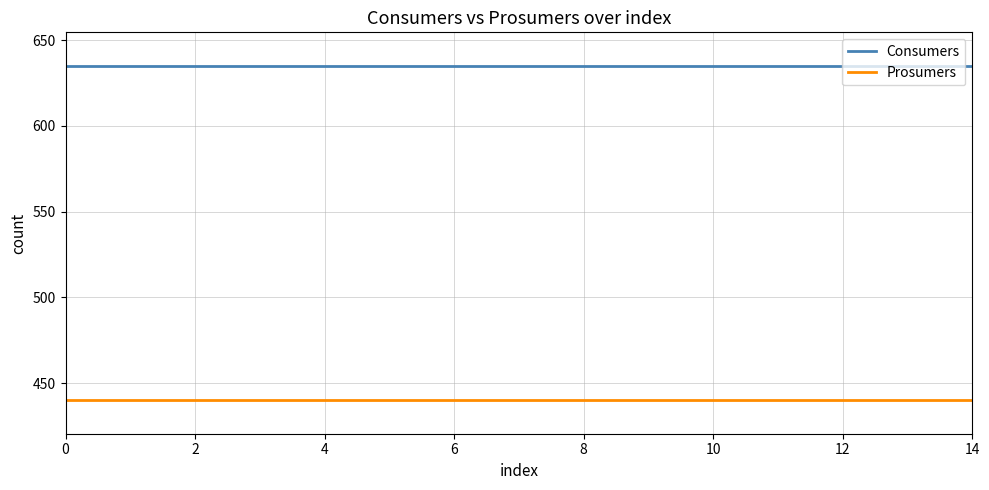

True or false: Prosumers and Consumers intersect in this chart.

False